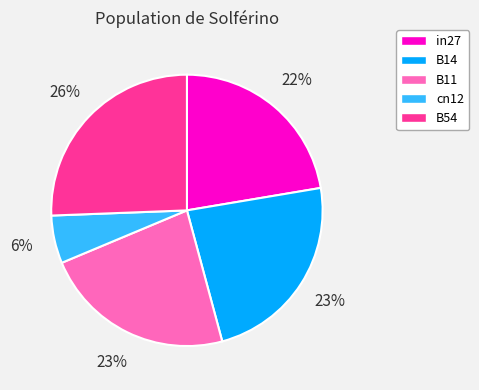

Does B54 account for over 50% of the chart?

No